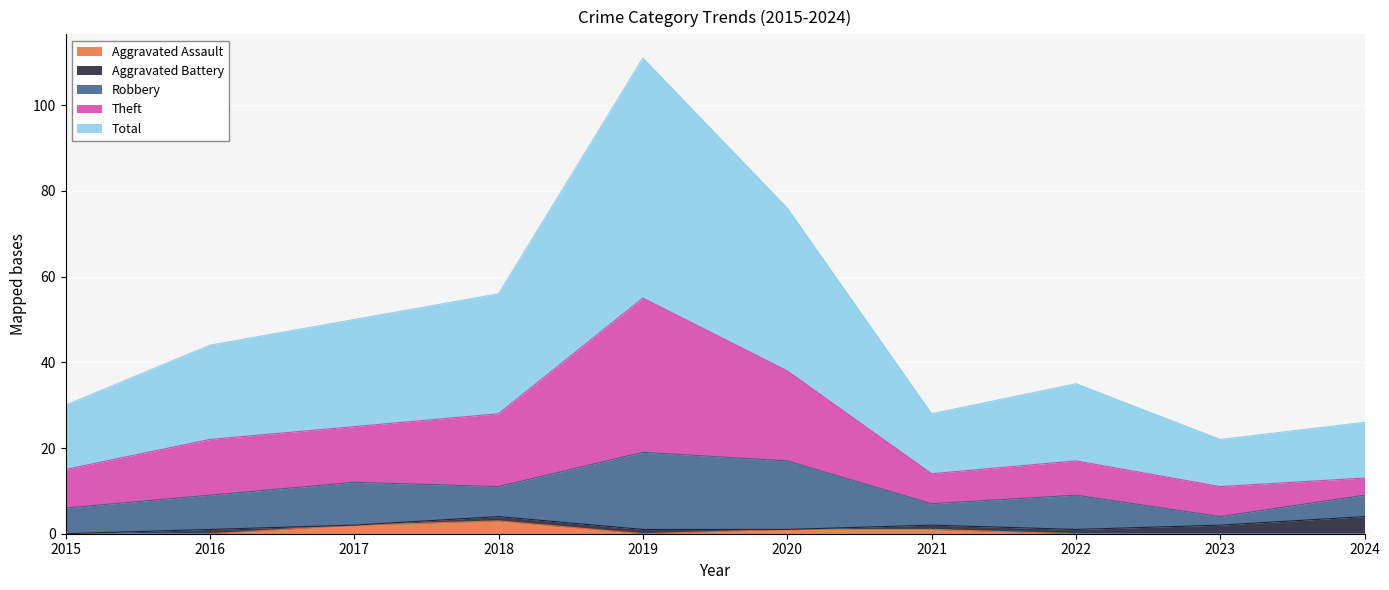

True or false: Total has a value of 14 at 2021.

True